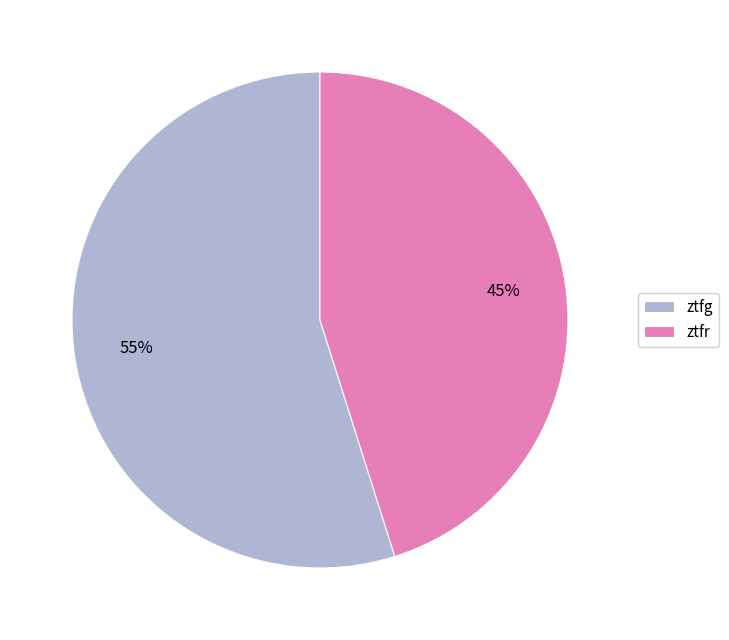

Which slice is the largest?

ztfg